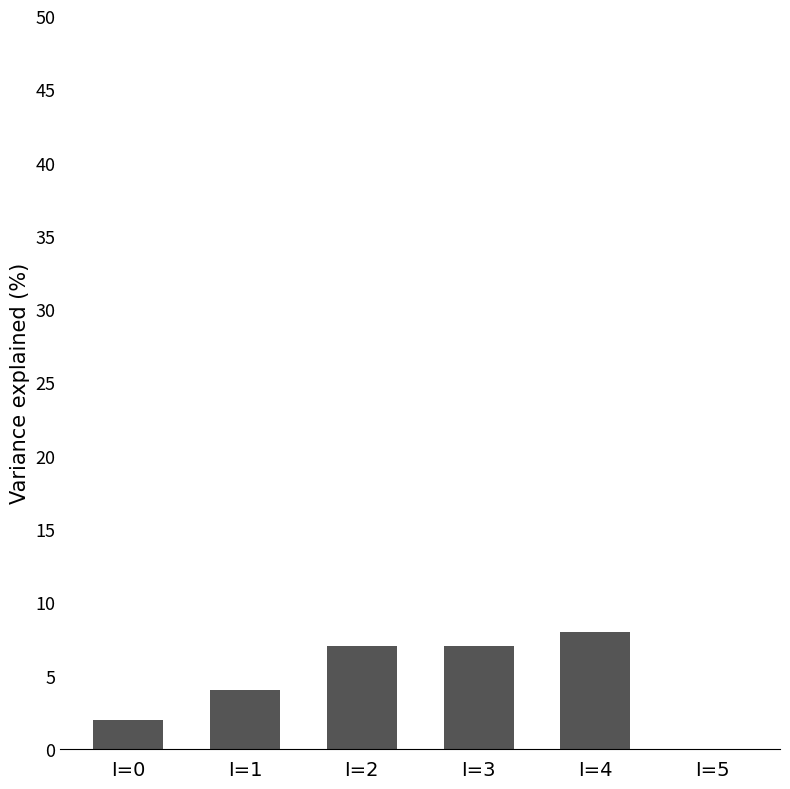

Reading left to right, list all the values displayed in this chart.

I=0=2	I=1=4	I=2=7	I=3=7	I=4=8	I=5=0